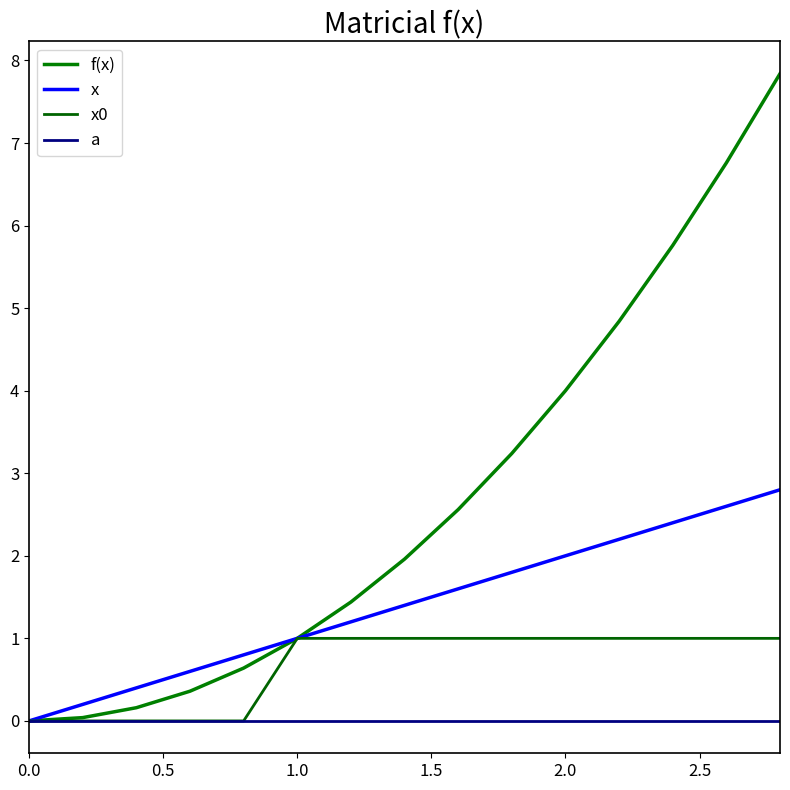

Which series has the largest total across all categories?

f(x)